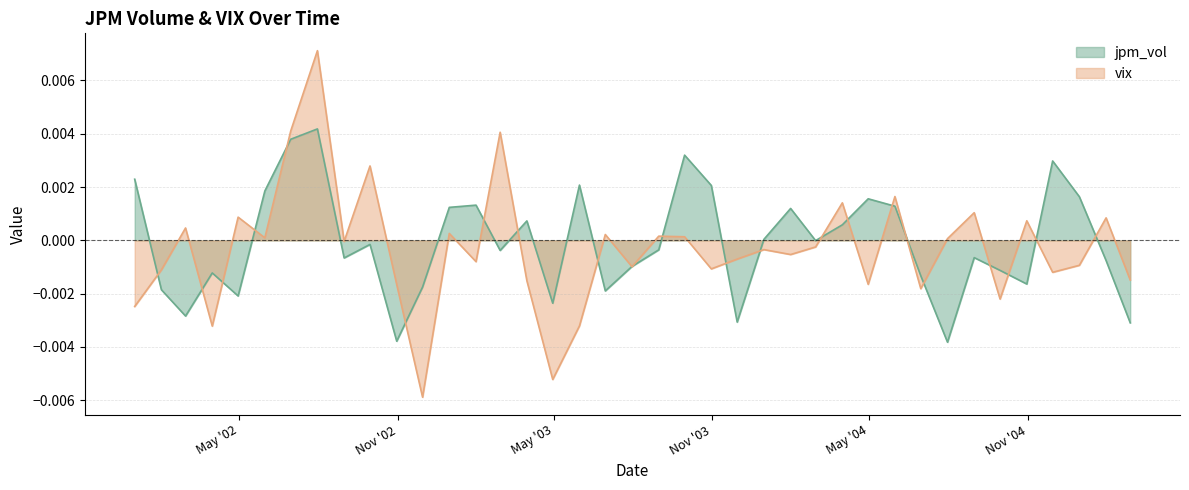

Which label corresponds to the smallest value in the chart?

2002-11-30